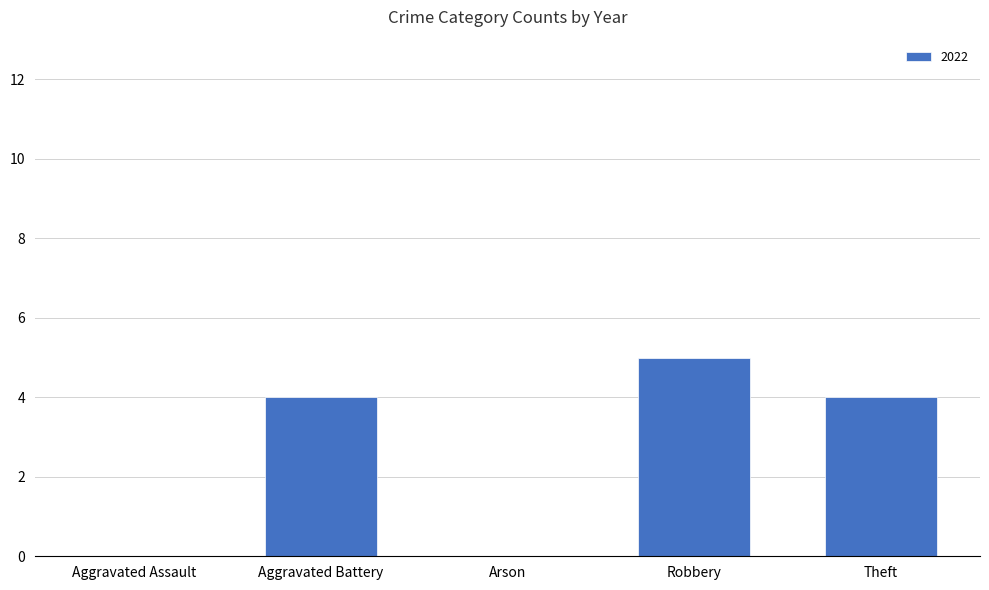

Is it true that the value at Robbery is 5?

True